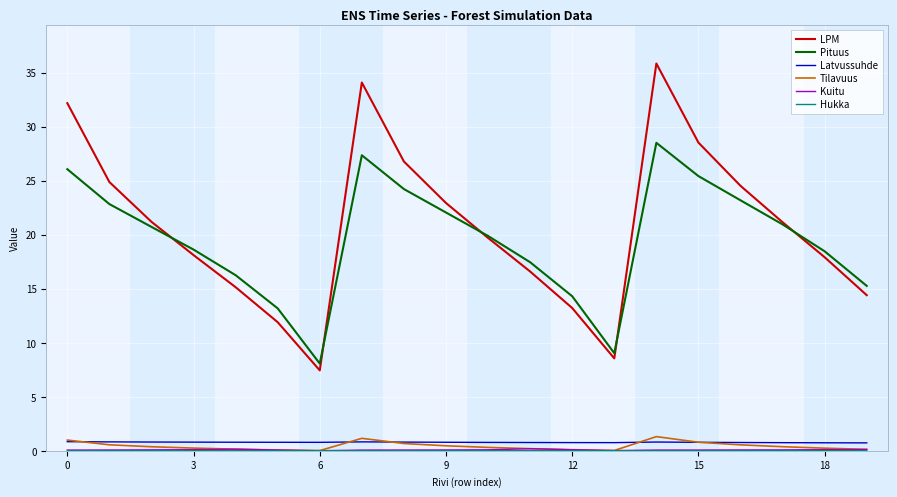

True or false: Latvussuhde and Pituus cross at least once.

False